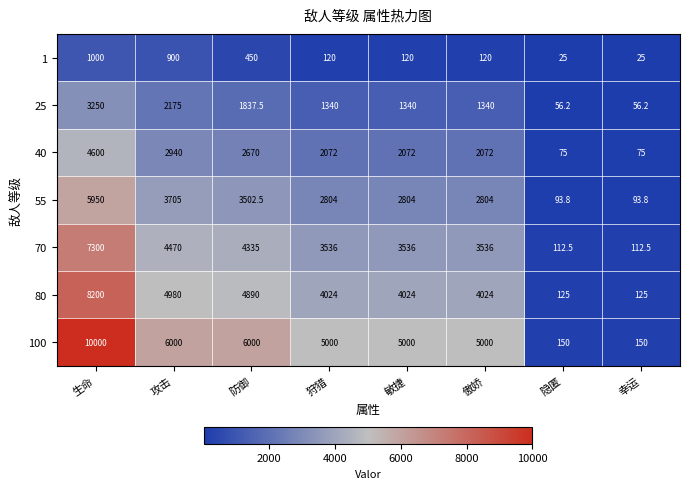

Is it true that 40 equals 75.0 at 隐匿?

True